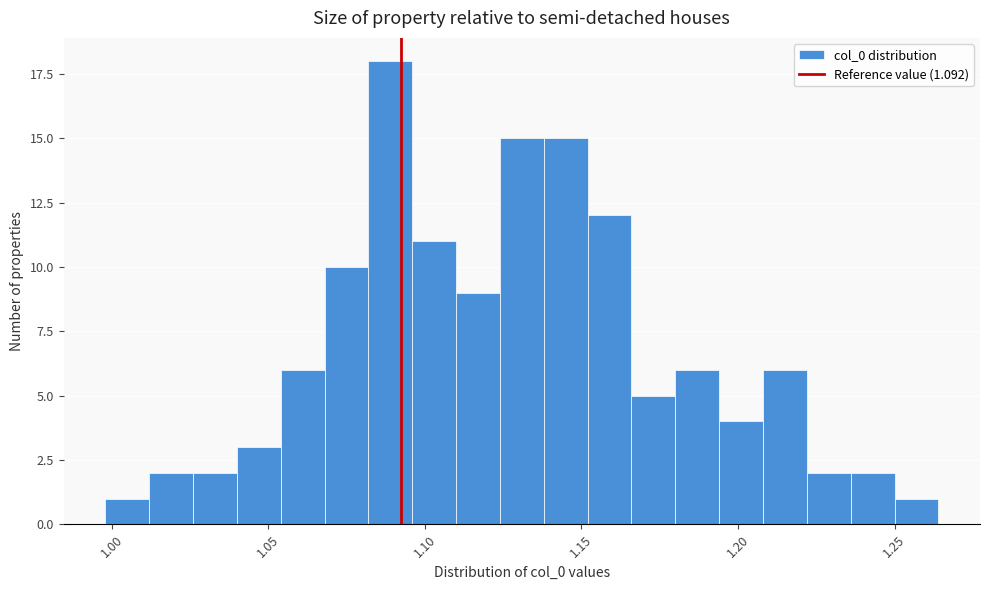

Read against the x-axis, roughly where is the centre of the tallest bar?

1.090